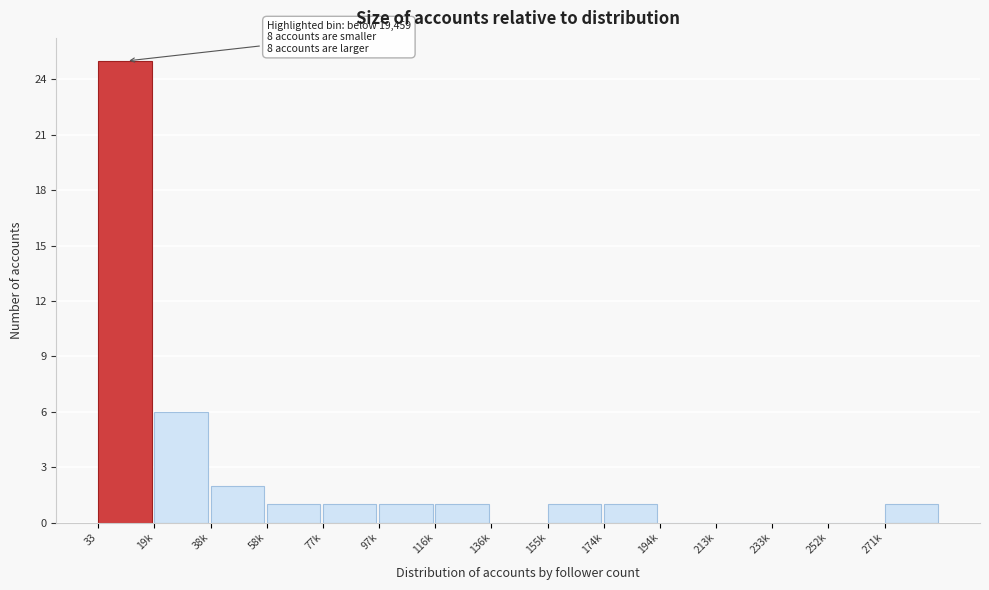

Reading left to right, extract all data points from this chart.

33=25	19k=6	38k=2	58k=1	77k=1	97k=1	116k=1	136k=0	155k=1	174k=1	194k=0	213k=0	233k=0	252k=0	271k=1